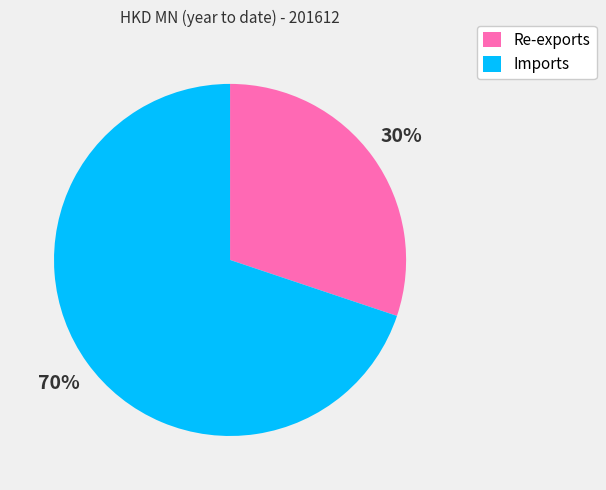

Which category has the biggest portion of the pie?

Imports